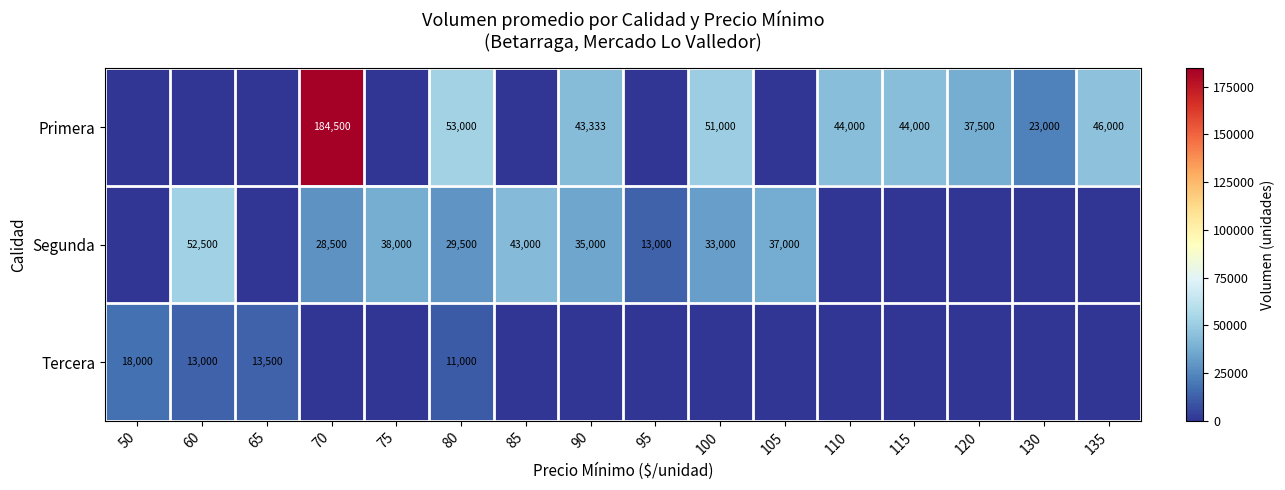

The Segunda series shows 43839 at 70. True or false?

False